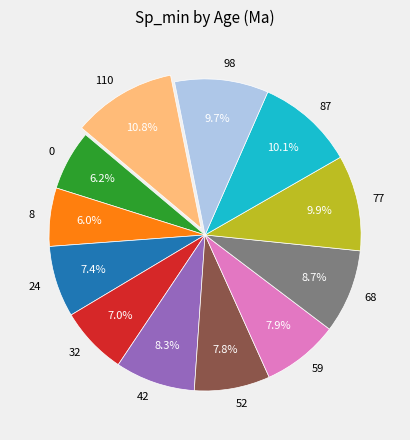

Is it true that 32 is 21% of the pie?

False